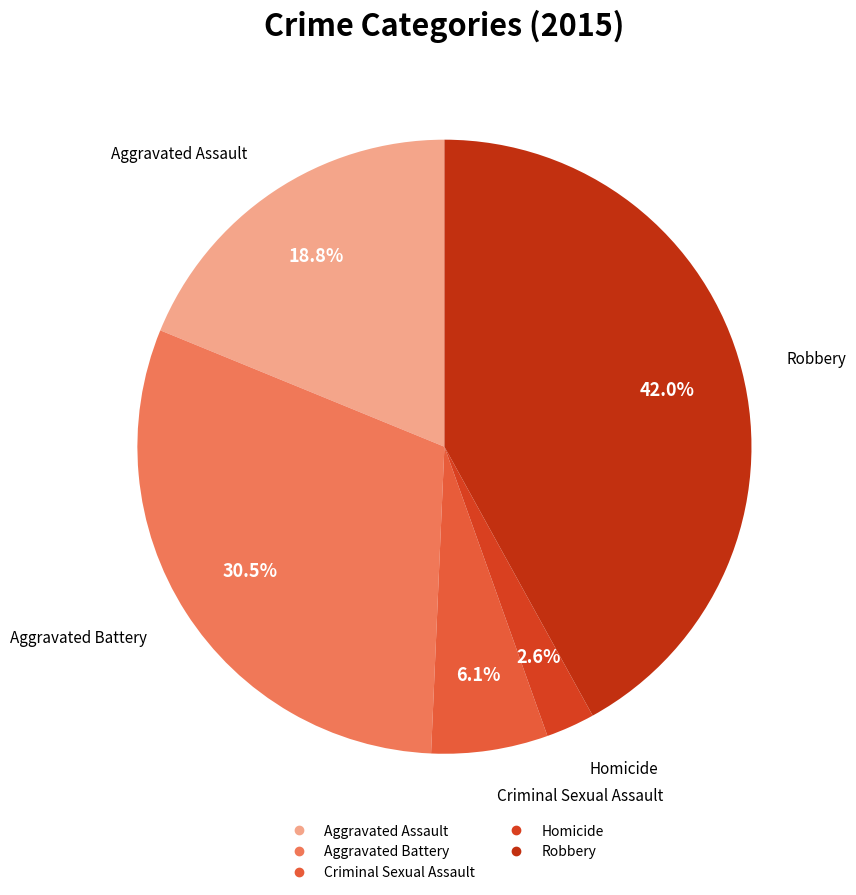

To the nearest percent, what is the difference between the largest and smallest slice percentages?

39%